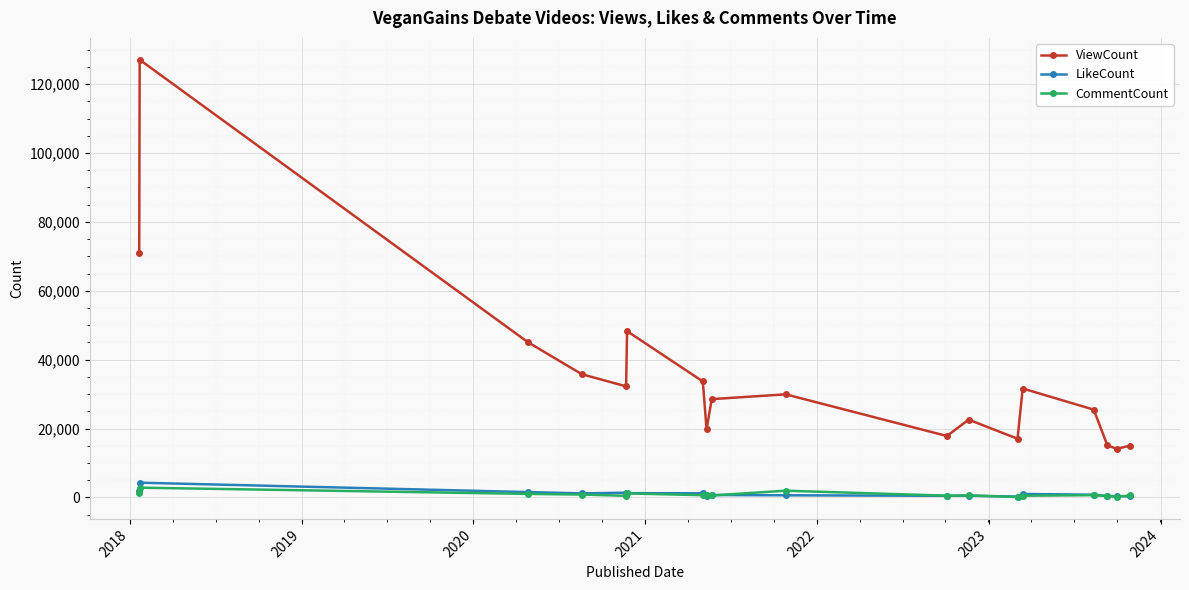

Which series has the largest range (max minus min)?

ViewCount